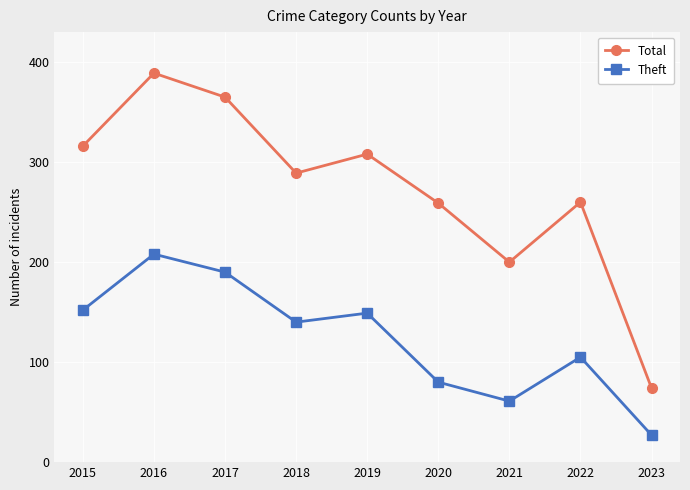

List the series in order of their peak value, lowest first.

Theft, Total